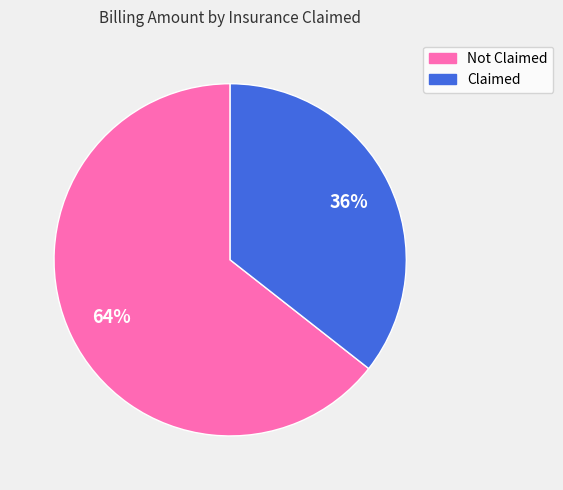

Count the number of slices in the pie.

2